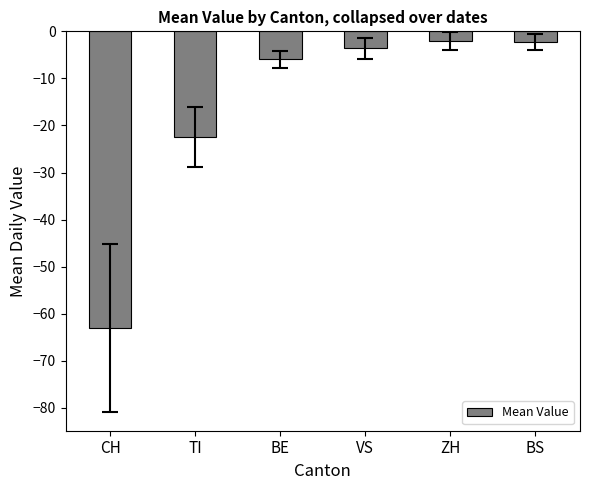

What is the label of the 3rd bar from the right?

VS